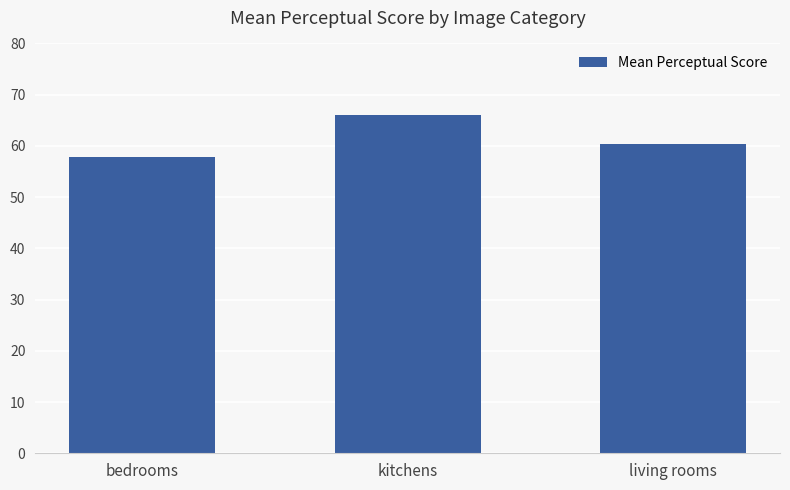

What is the ratio of the value at bedrooms to the value at kitchens?

0.9